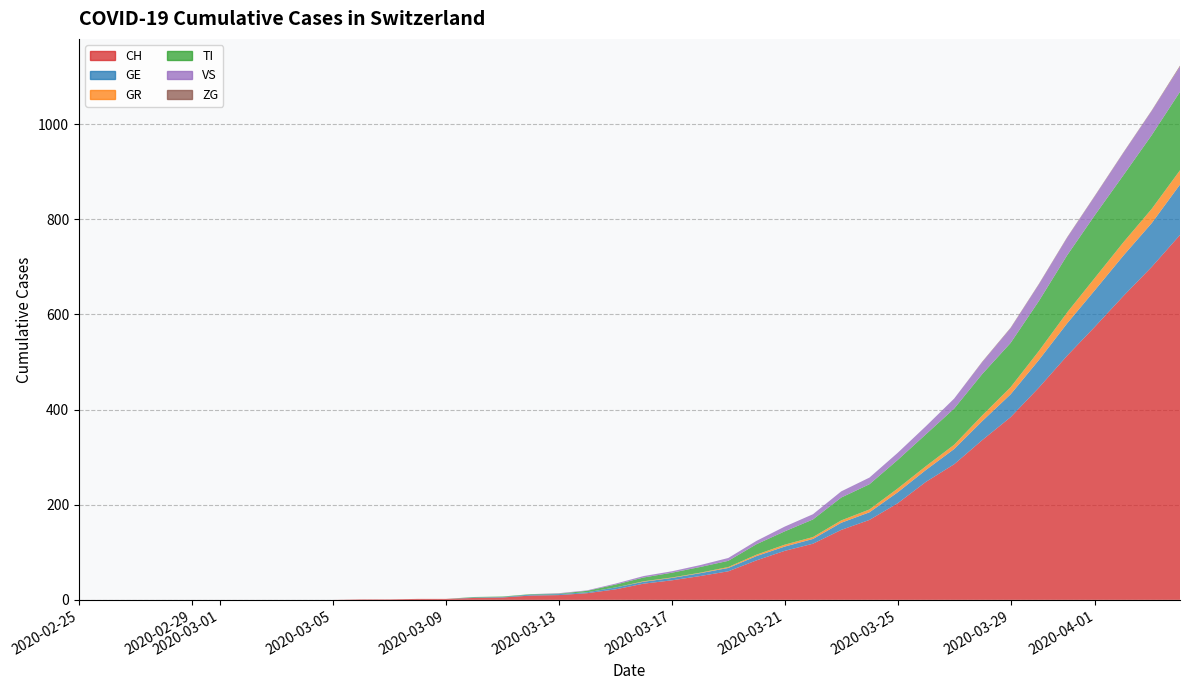

Reading left to right, extract all data points from this chart.

CH: 0	0	0	0	0	0	0	0	0	0	1	1	2	2	4	5	9	10	14	22	34	41	50	60	83	103	118	147	168	203	248	285	336	384	446	513	575	639	700	767
GE: 0	0	0	0	0	0	0	0	0	0	0	0	0	0	1	1	2	2	2	4	4	5	6	7	9	9	10	15	16	23	25	32	40	48	58	68	77	85	92	106
GR: 0	0	0	0	0	0	0	0	0	0	0	0	0	0	0	0	0	0	0	0	1	1	1	2	3	4	4	5	6	8	8	9	12	15	19	23	26	28	30	30
TI: 0	0	0	0	0	0	0	0	0	0	0	0	0	0	1	1	1	1	3	6	8	10	12	13	22	28	37	48	53	60	67	76	87	93	105	120	132	141	155	165
VS: 0	0	0	0	0	0	0	0	0	0	0	0	0	0	0	0	0	1	1	2	3	3	4	6	7	10	11	13	14	15	17	21	25	31	35	37	40	47	51	53
ZG: 0	0	0	0	0	0	0	0	0	0	0	0	0	0	0	0	0	0	0	0	0	0	0	0	0	0	0	0	0	0	0	0	1	1	1	1	1	1	1	2